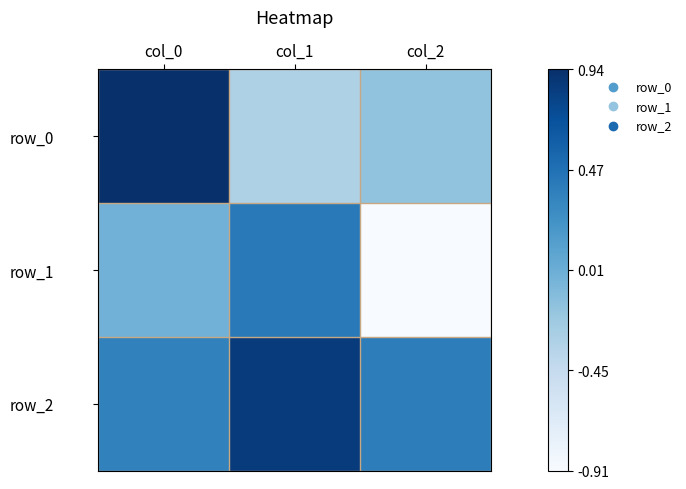

Reading left to right, what are all the values shown in this chart?

row_0: 0.9	-0.3	-0.2
row_1: -0.0	0.4	-0.9
row_2: 0.4	0.9	0.4